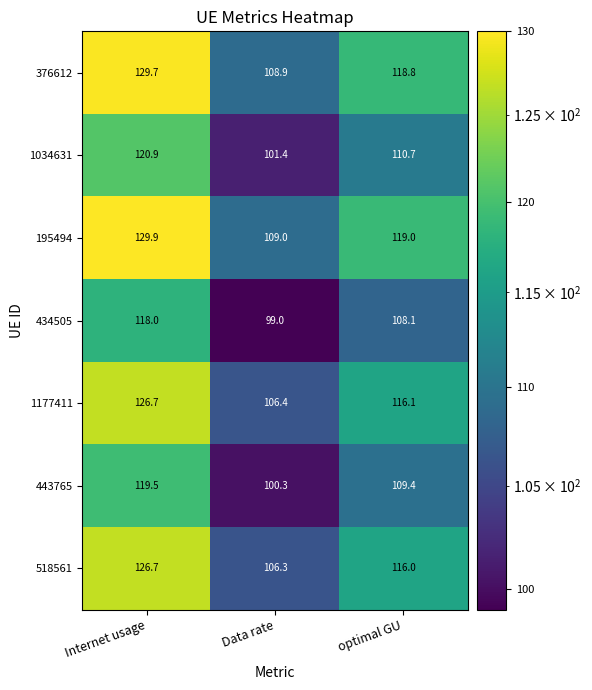

At how many categories does at least one series exceed 117?

2